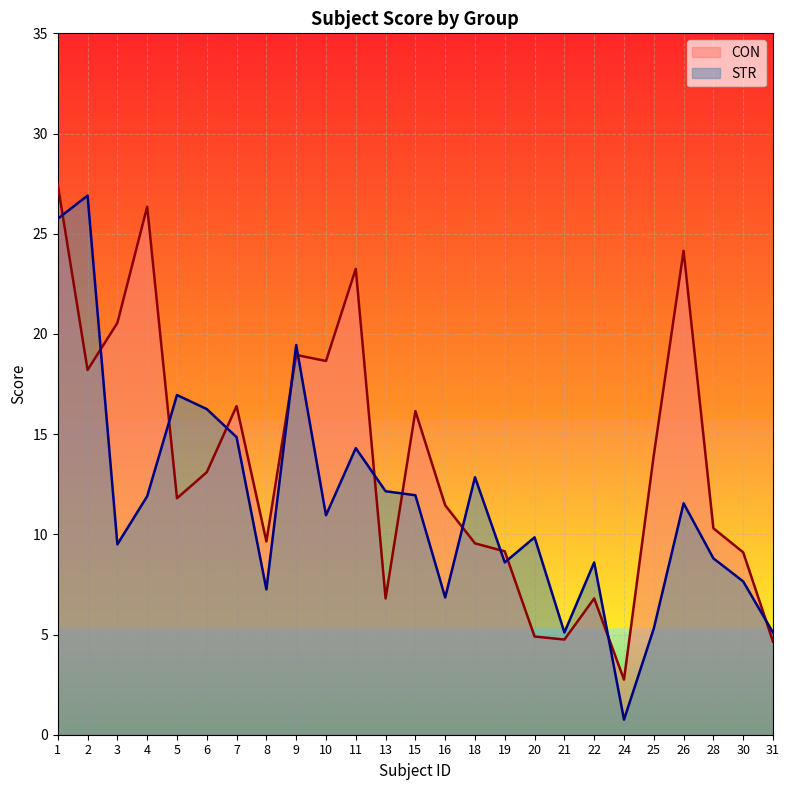

Does the chart display data point markers on the line(s)?

No